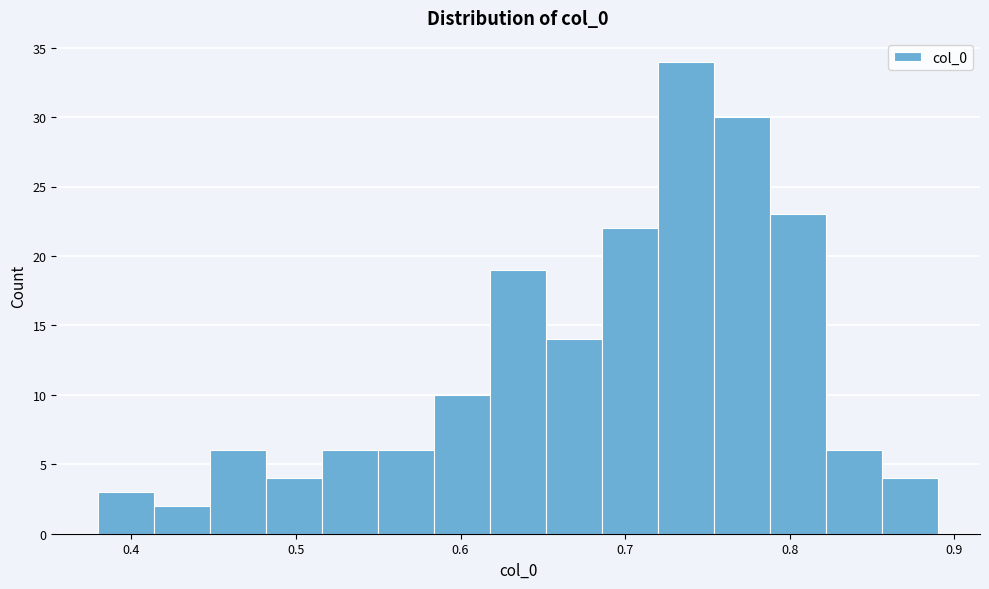

Read against the x-axis, roughly where is the centre of the tallest bar?

0.74